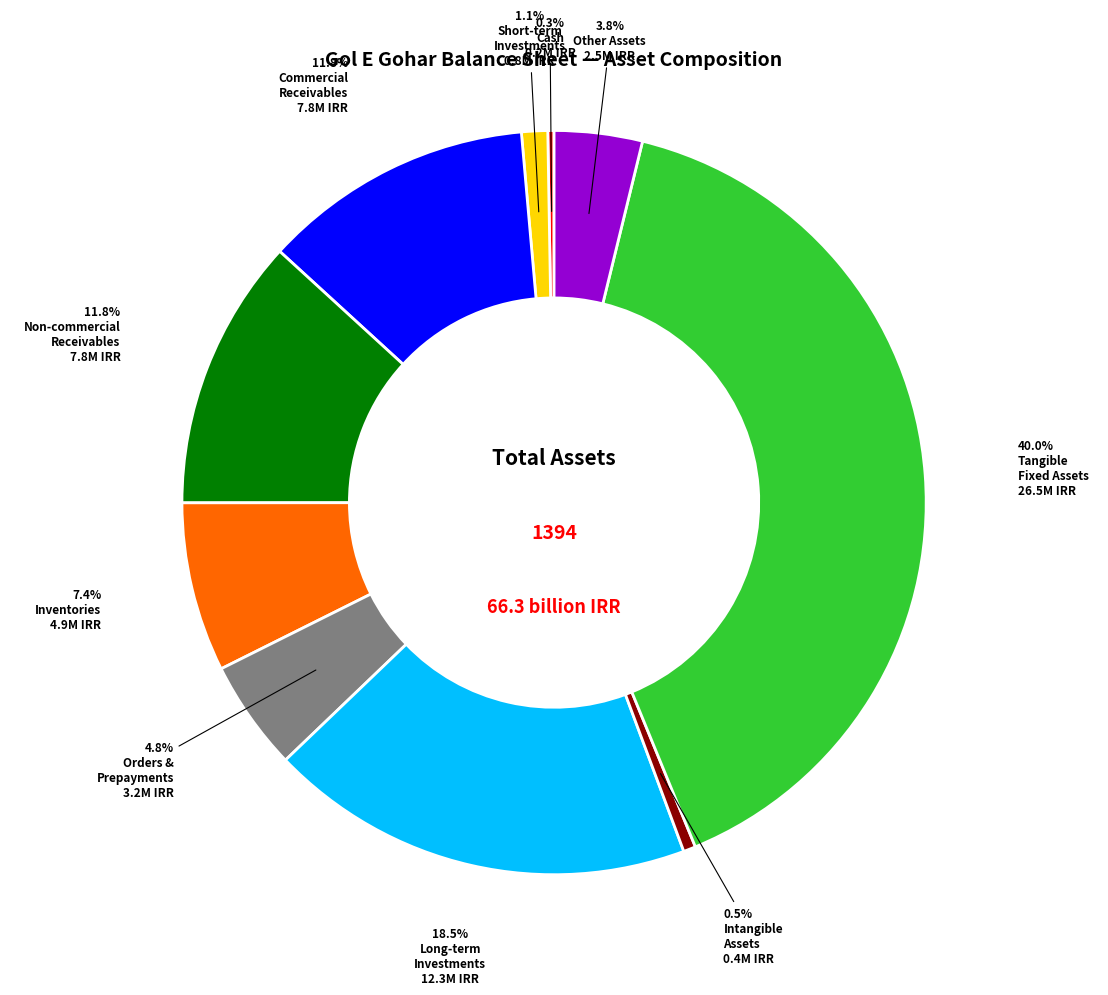

Is there a majority slice in this chart?

No